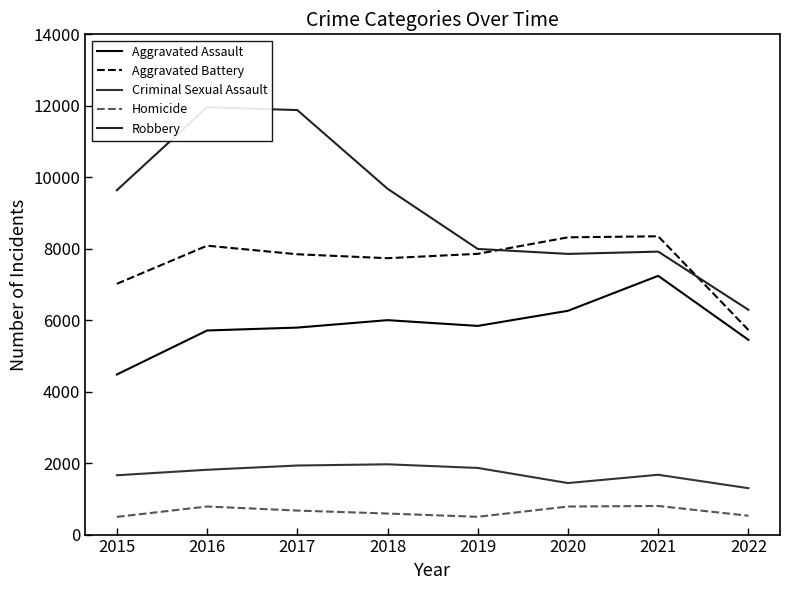

What is the value of the Robbery point at the 4th from the left?

9679